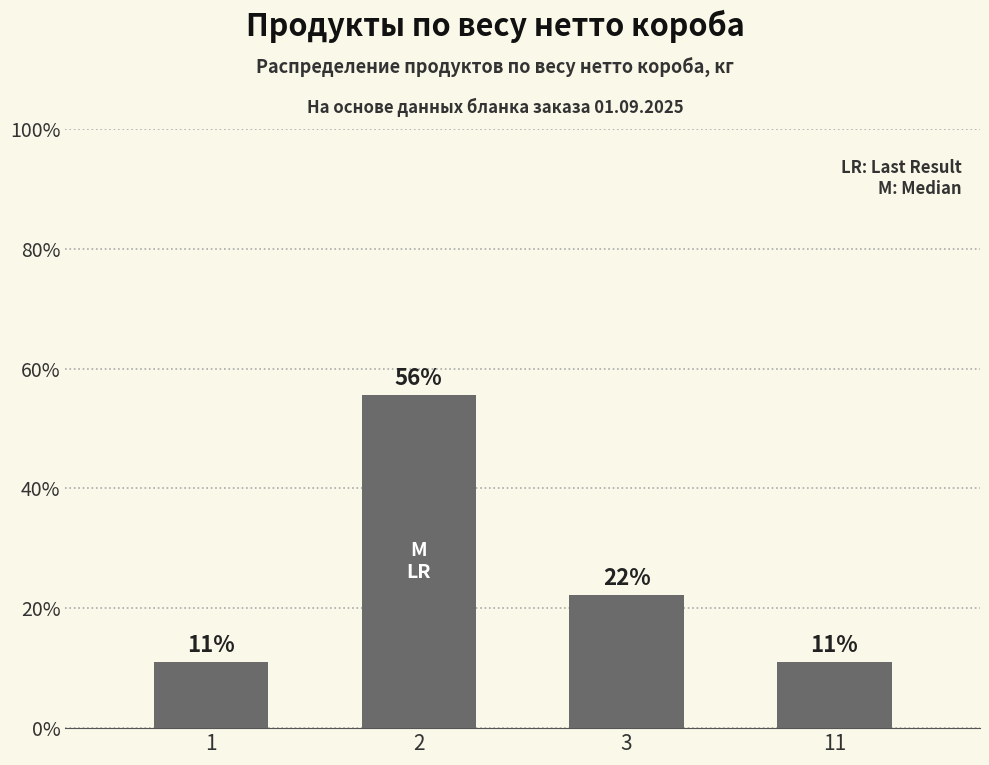

Reading right to left, extract all data points from this chart.

11=11.1	3=22.2	2=55.6	1=11.1